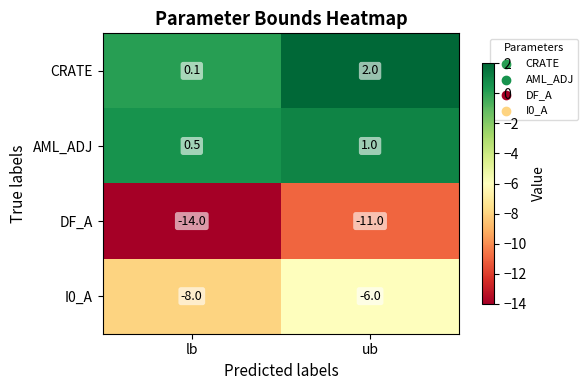

At which category is the sum across all series the highest?

ub